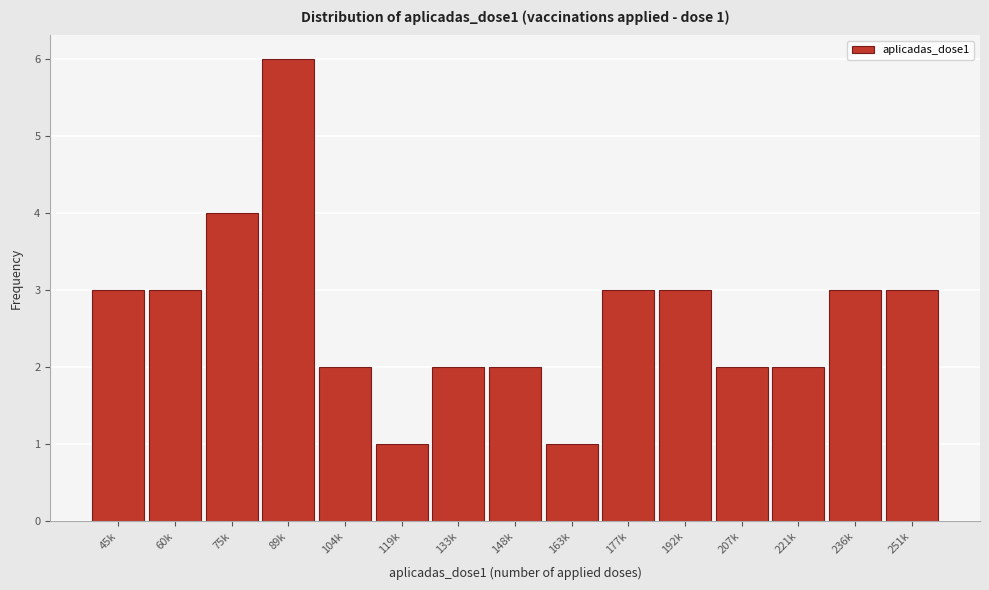

Reading left to right, extract all data points from this chart.

3	3	4	6	2	1	2	2	1	3	3	2	2	3	3